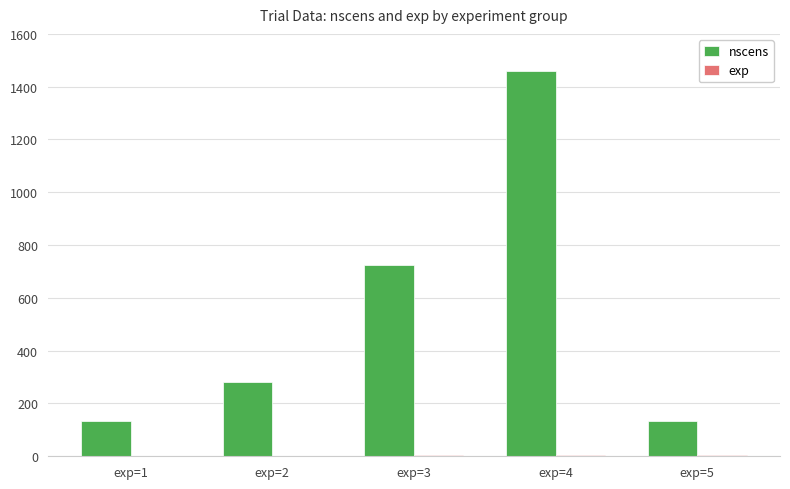

What is the sum of all nscens values?

2728